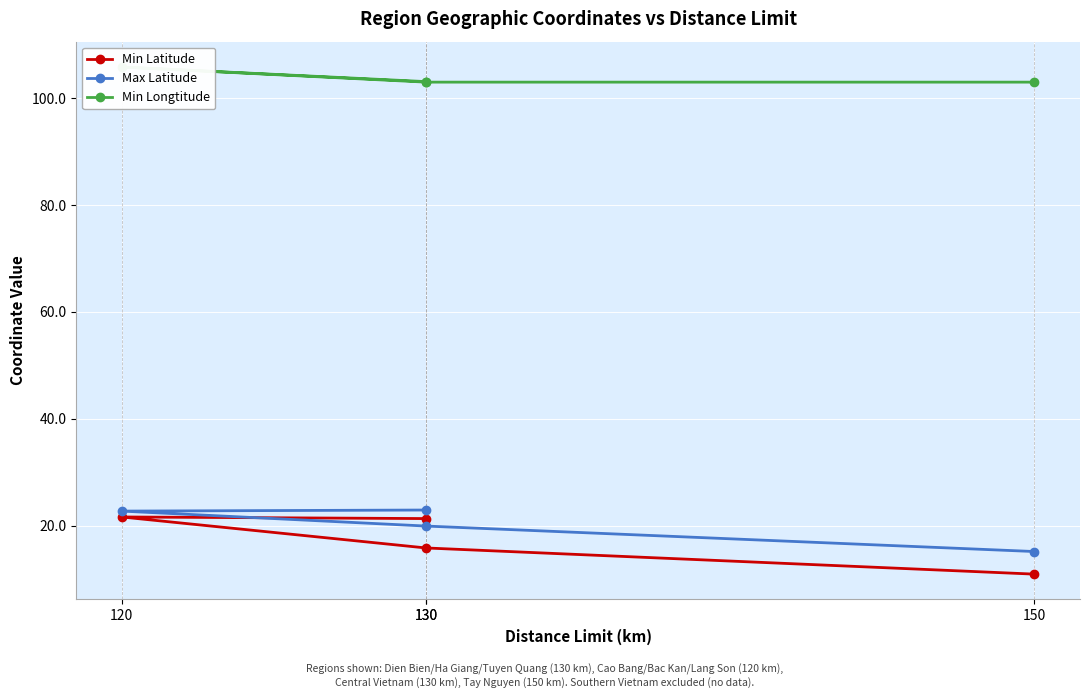

At how many categories does at least one series exceed 95?

4